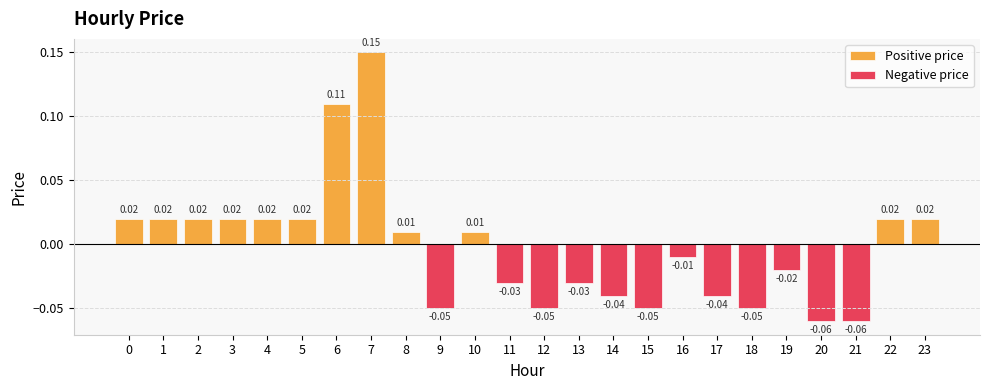

At how many categories does at least one series exceed 0?

12